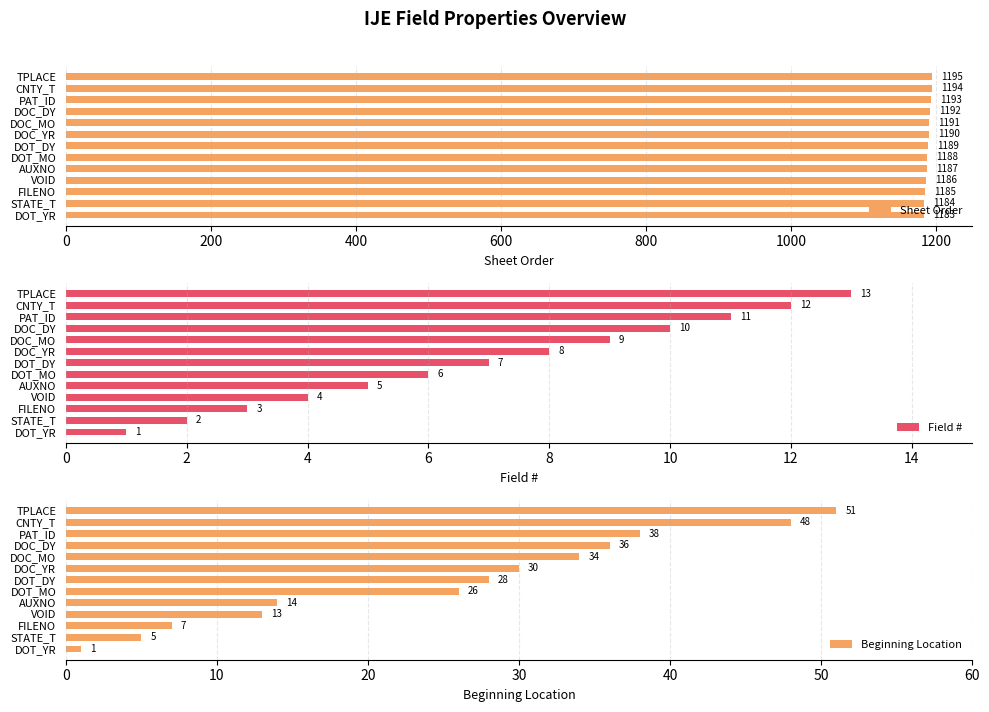

True or false: Sheet Order has a value of 1184 at STATE_T.

True